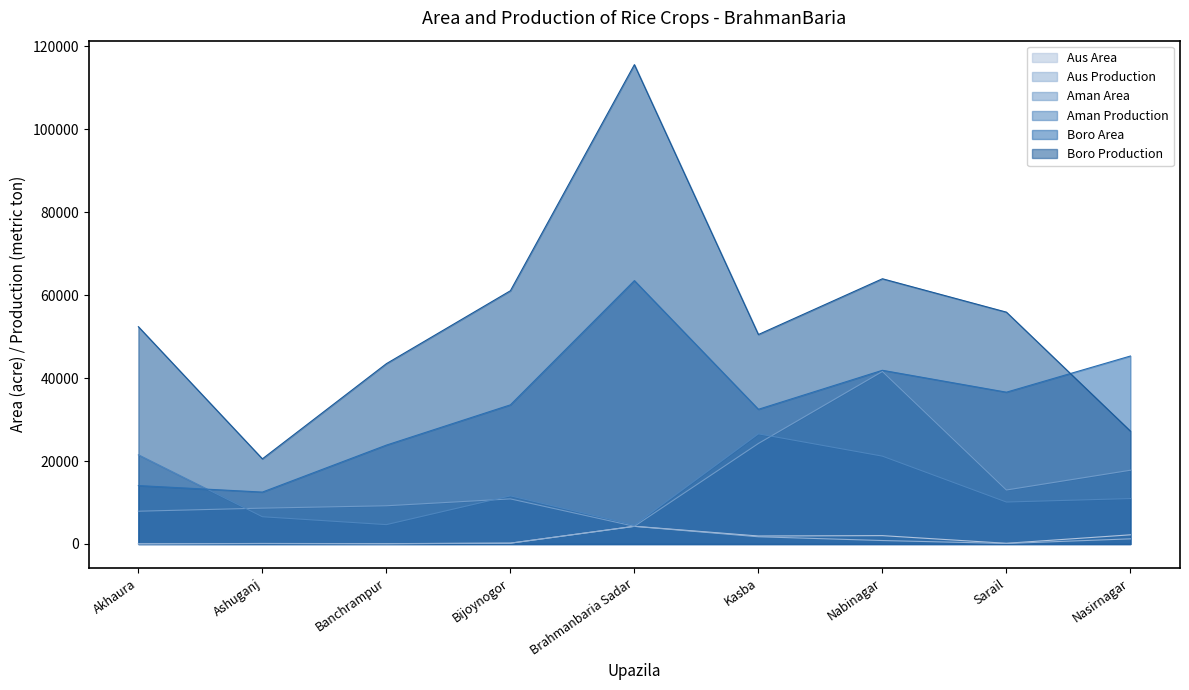

How many data points in Aus Production are above 196?

5